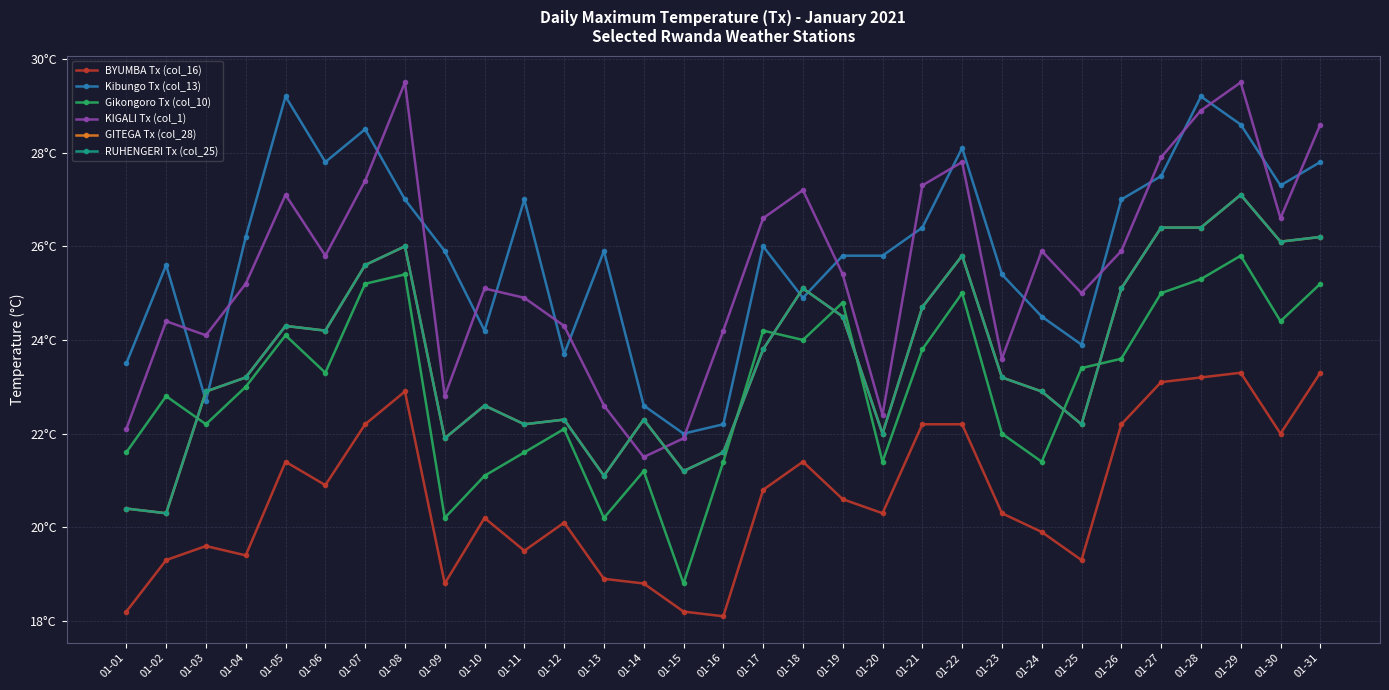

What is the value of the BYUMBA Tx (col_16) point at the 8th from the left?

22.9